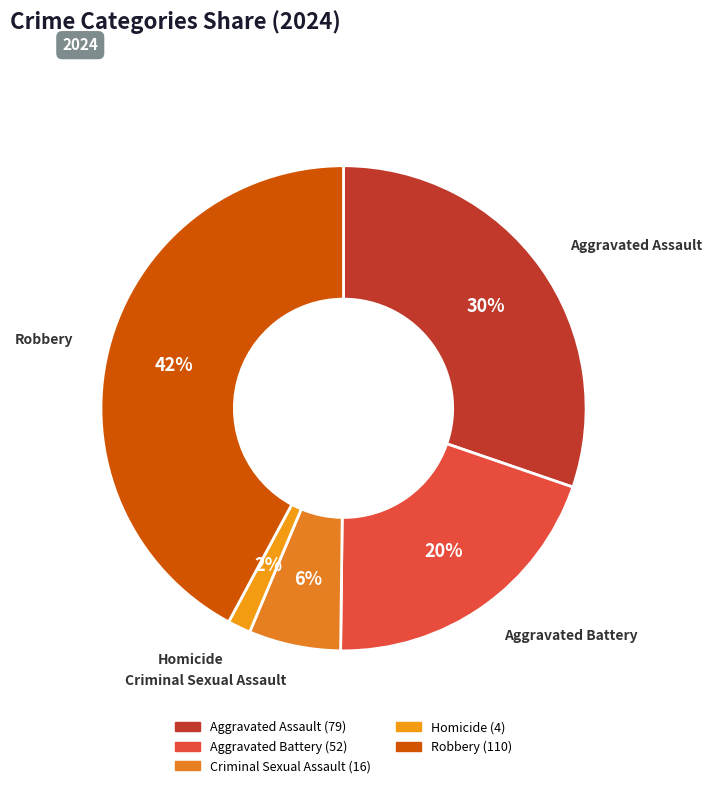

To the nearest percent, what is the combined percentage of Criminal Sexual Assault and Aggravated Assault?

36%